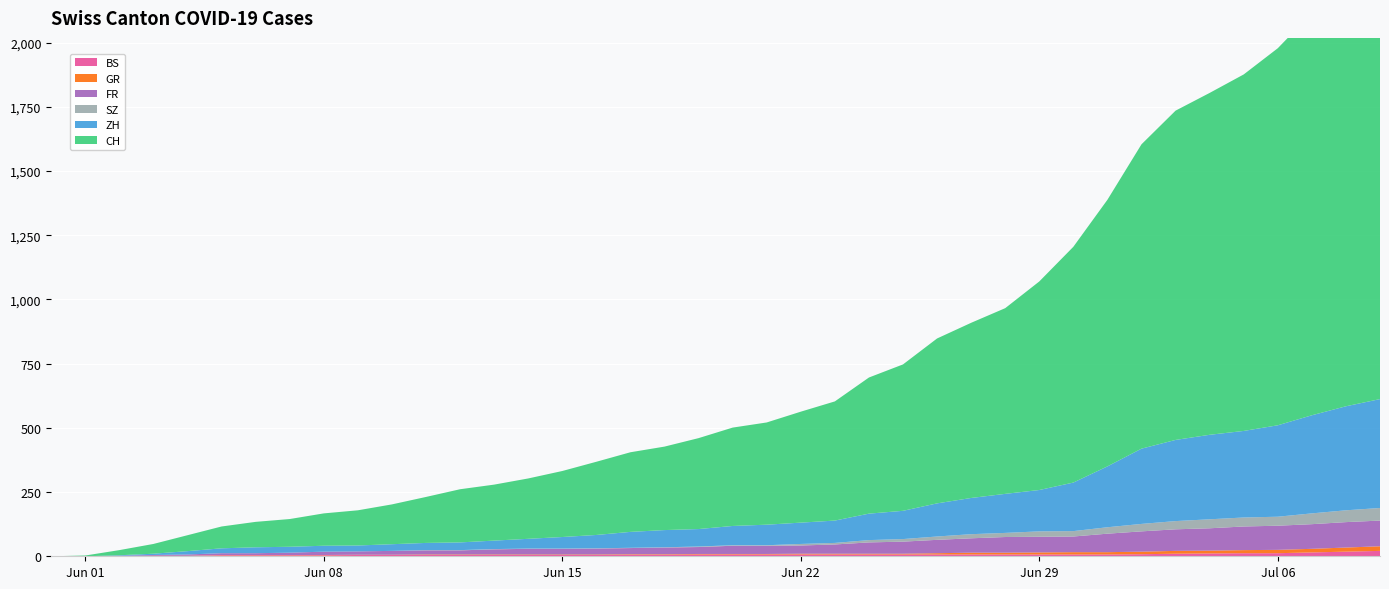

Reading right to left, transcribe all the data shown in this chart.

BS: 21	18	15	12	12	11	10	8	7	7	7	7	7	7	7	7	7	7	7	7	7	6	6	5	5	5	5	5	5	5	5	4	4	4	4	1	1	0	0	0
GR: 18	16	14	13	12	11	11	10	9	9	8	7	7	5	3	3	3	3	2	2	2	2	2	2	2	2	2	2	2	1	1	1	1	1	1	1	1	0	0	0
FR: 100	99	96	94	92	87	84	79	72	61	61	61	56	52	47	44	36	32	32	32	27	26	24	23	22	22	20	16	16	15	13	13	9	7	7	5	3	2	0	0
SZ: 49	46	42	35	35	35	32	29	25	21	21	16	16	13	10	9	6	6	2	2	2	1	1	1	1	1	1	1	1	0	0	0	0	0	0	0	0	0	0	0
ZH: 424	405	382	356	337	329	316	293	237	189	161	152	141	129	110	103	87	83	80	75	68	67	62	52	45	38	33	30	28	26	23	23	23	23	19	13	5	2	0	0
CH: 1755	1667	1566	1468	1388	1331	1282	1185	1038	918	812	723	682	642	570	530	464	432	398	383	354	325	310	285	257	235	218	207	179	155	137	126	108	99	85	62	38	20	3	0